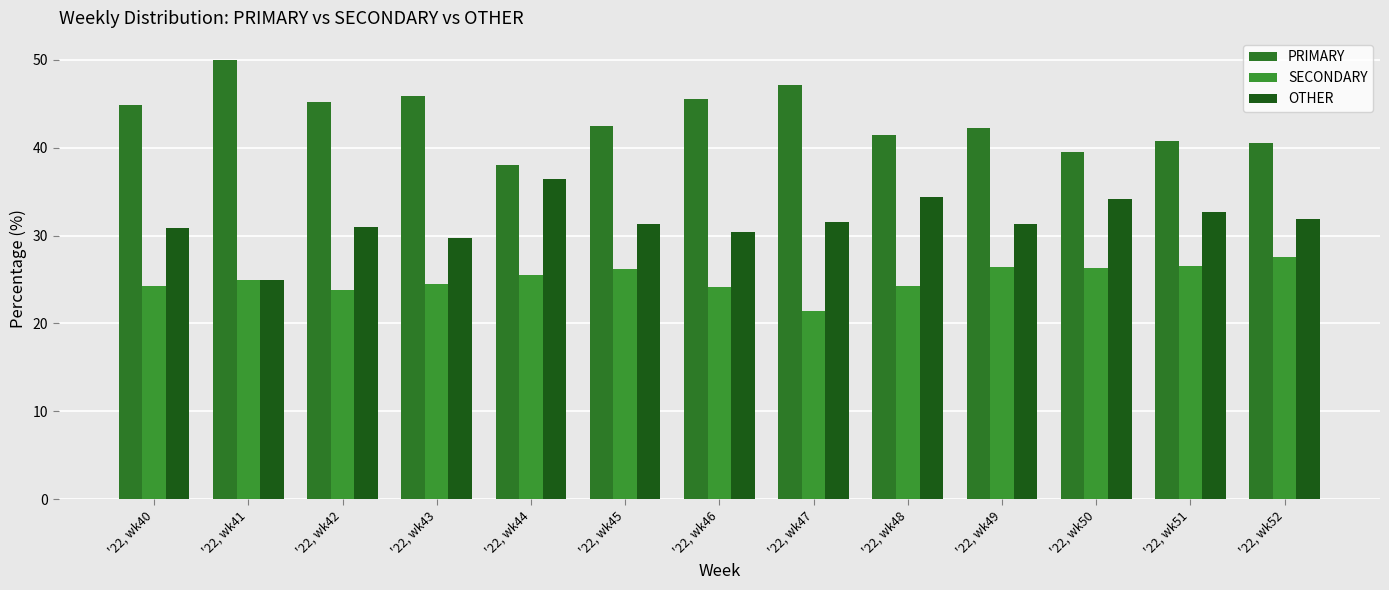

What is the average value of the PRIMARY series?

43.4